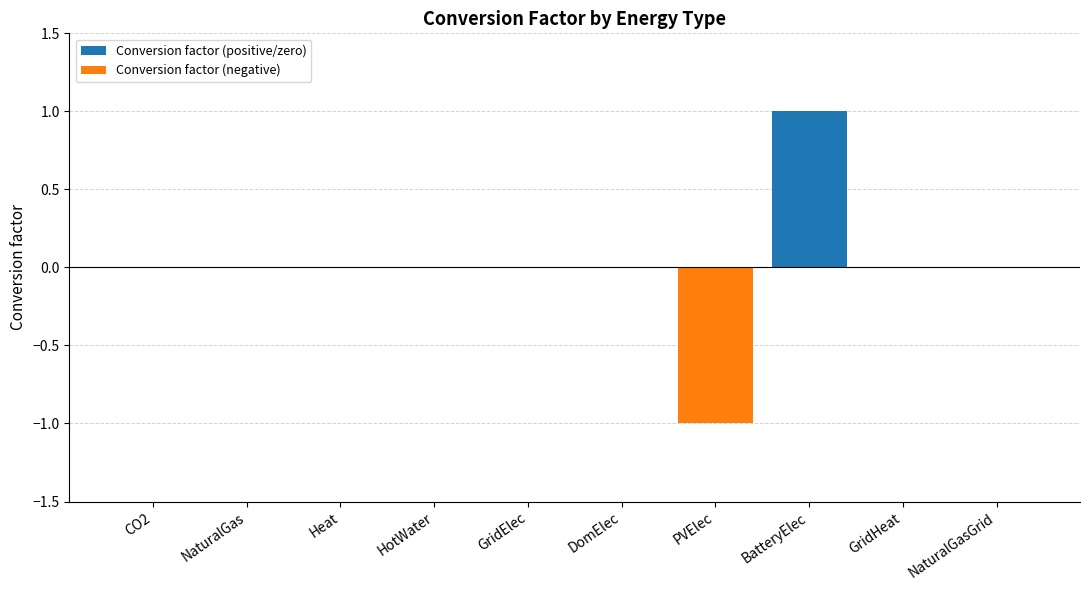

At how many categories does at least one series exceed 0?

1